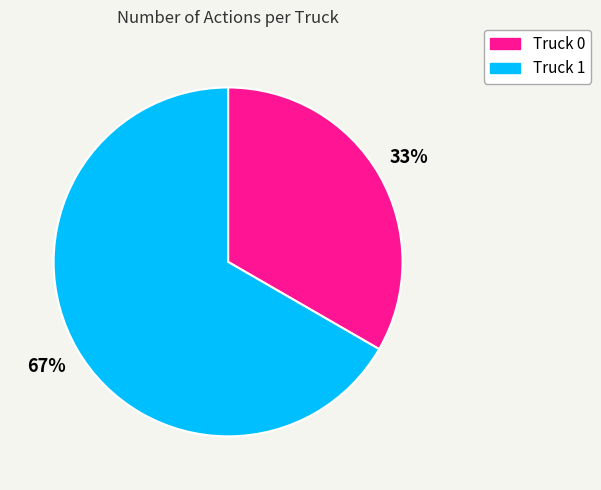

Which slice is the smallest?

Truck 0